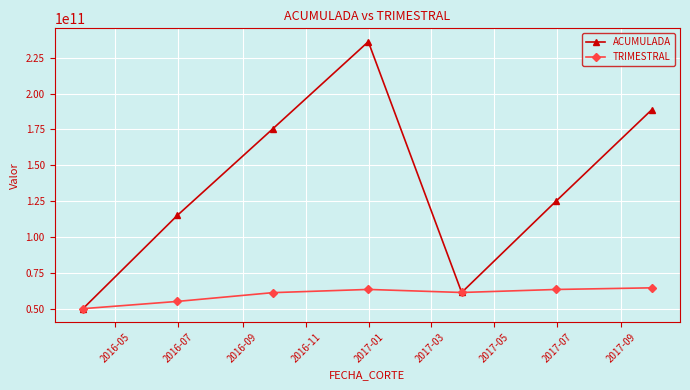

Which series has the widest spread of values?

ACUMULADA